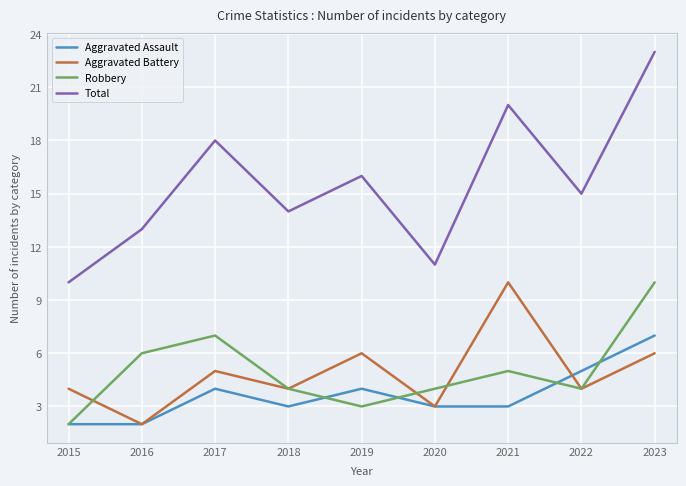

What is the spread (max minus min) of values at 2019?

13